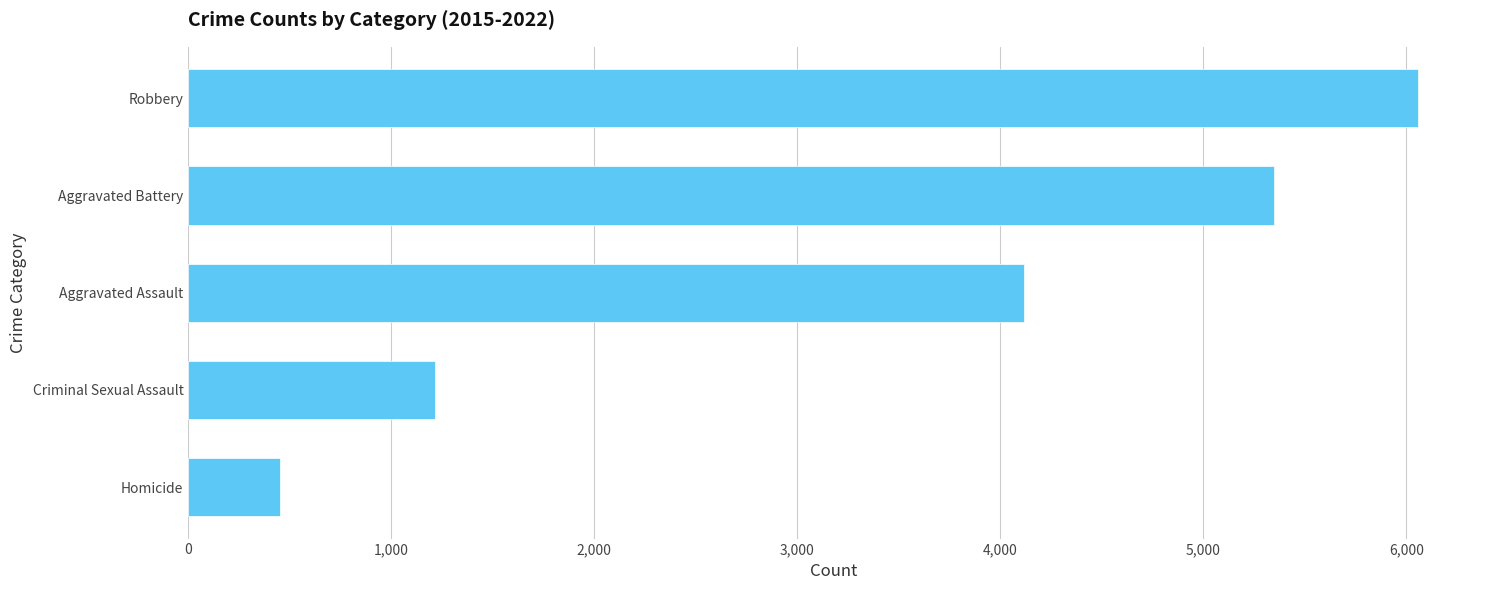

Does the chart contain any negative values?

No